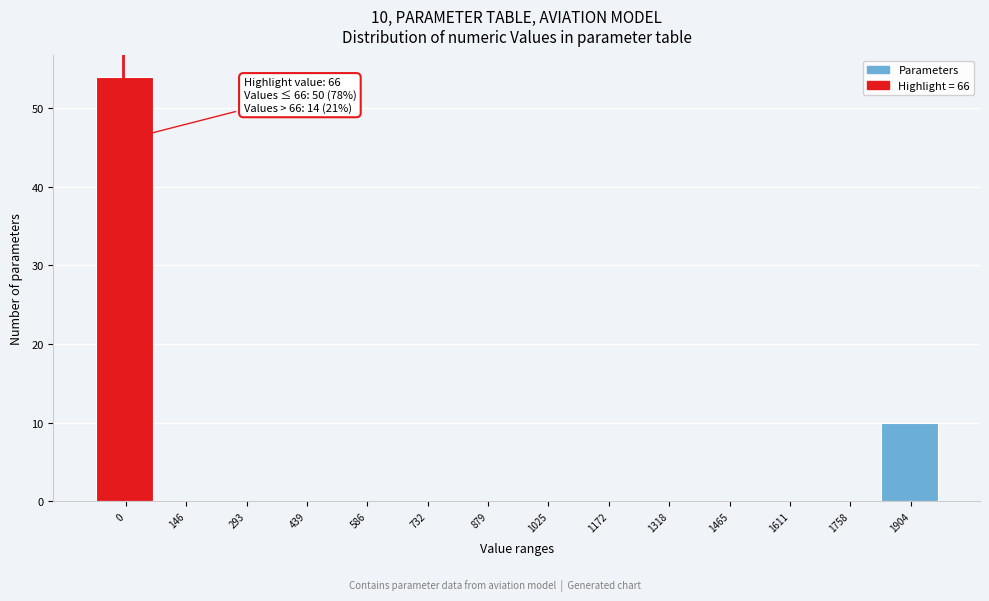

Reading right to left, extract all data points from this chart.

1904=10	1758=0	1611=0	1465=0	1318=0	1172=0	1025=0	879=0	732=0	586=0	439=0	293=0	146=0	0=54